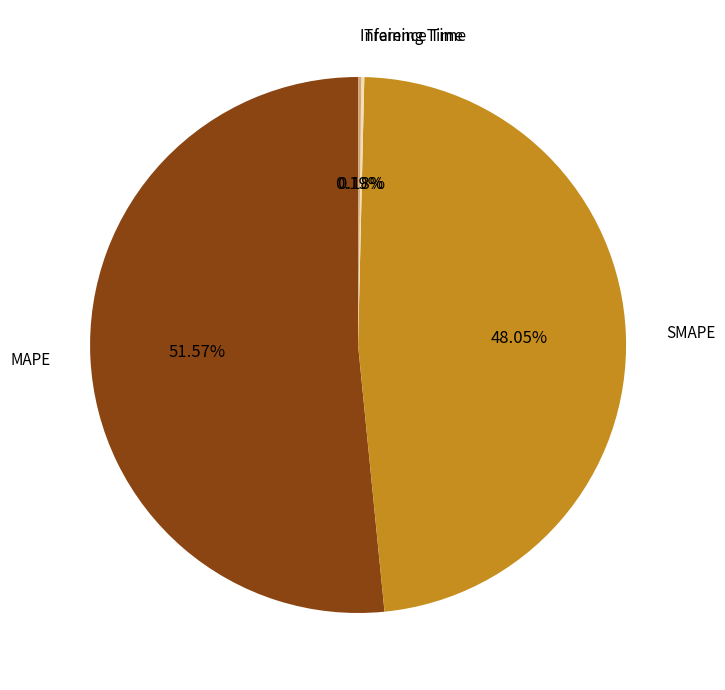

Is there a majority slice in this chart?

Yes